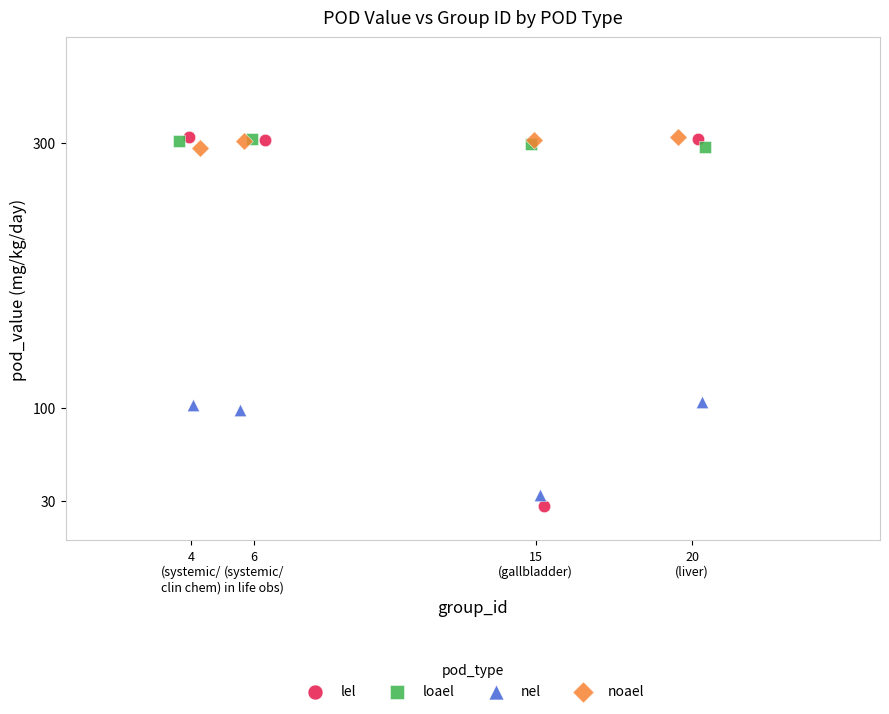

Which series has the widest spread of Y values?

lel